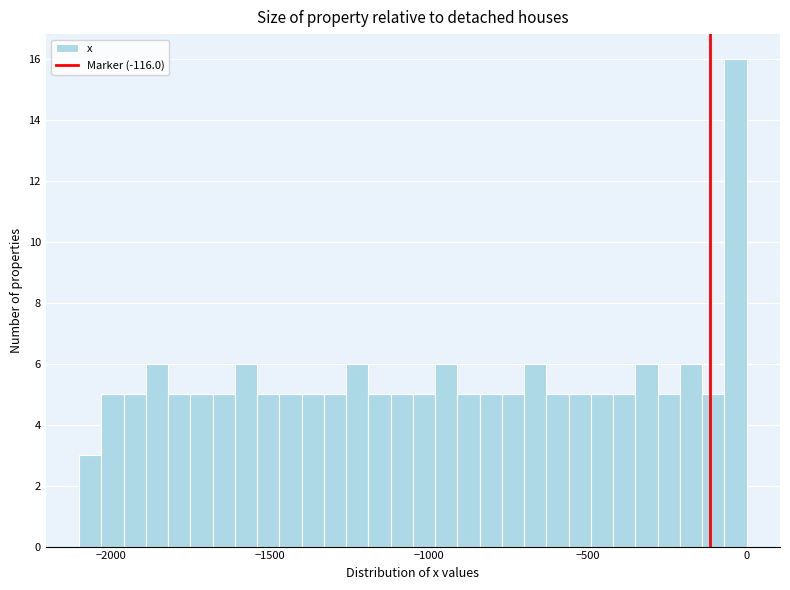

Read against the x-axis, roughly where is the centre of the tallest bar?

-50